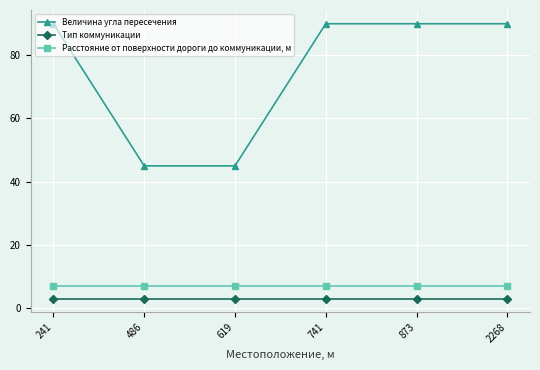

True or false: Расстояние от поверхности дороги до коммуникации, м and Тип коммуникации intersect in this chart.

False